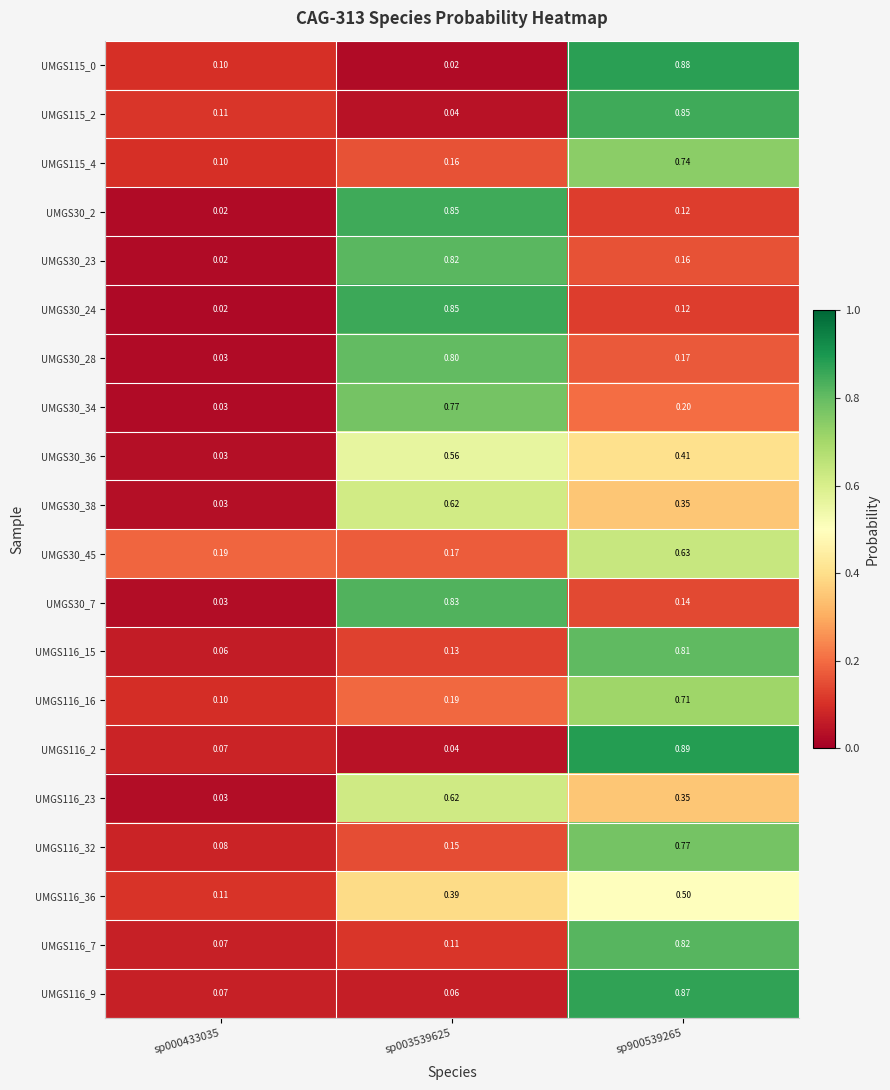

Is the value of UMGS115_4 at sp000433035 greater than the value of UMGS30_38 at sp000433035?

Yes